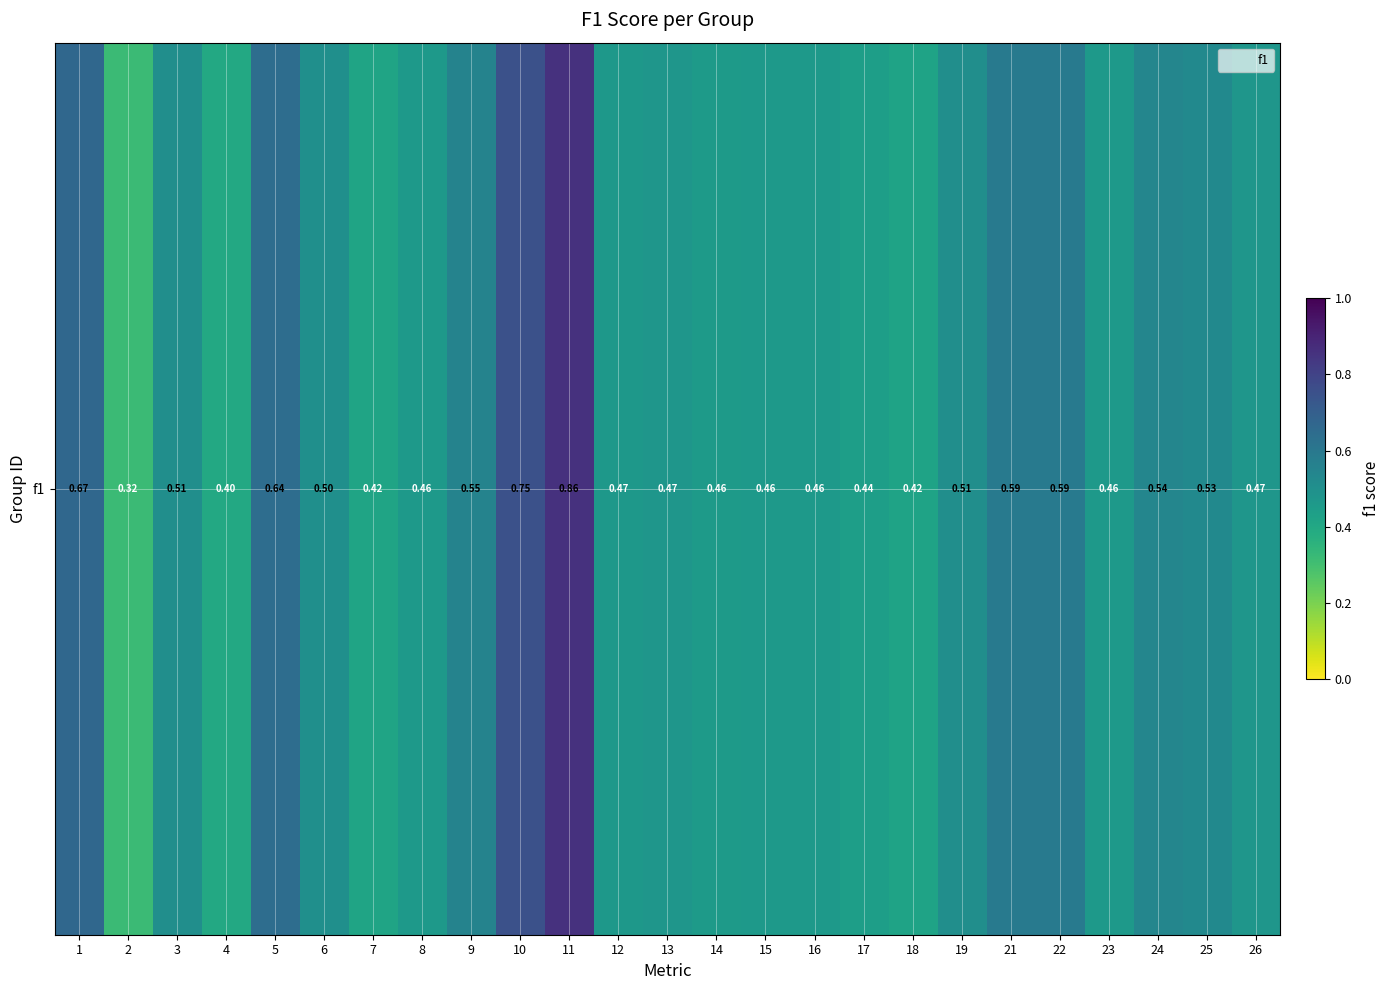

Count the values in the range 0 to 1.

25